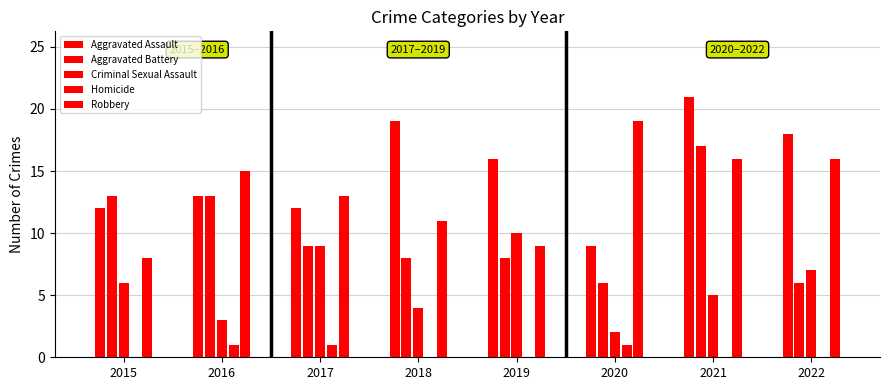

How many data points does each series have?

8